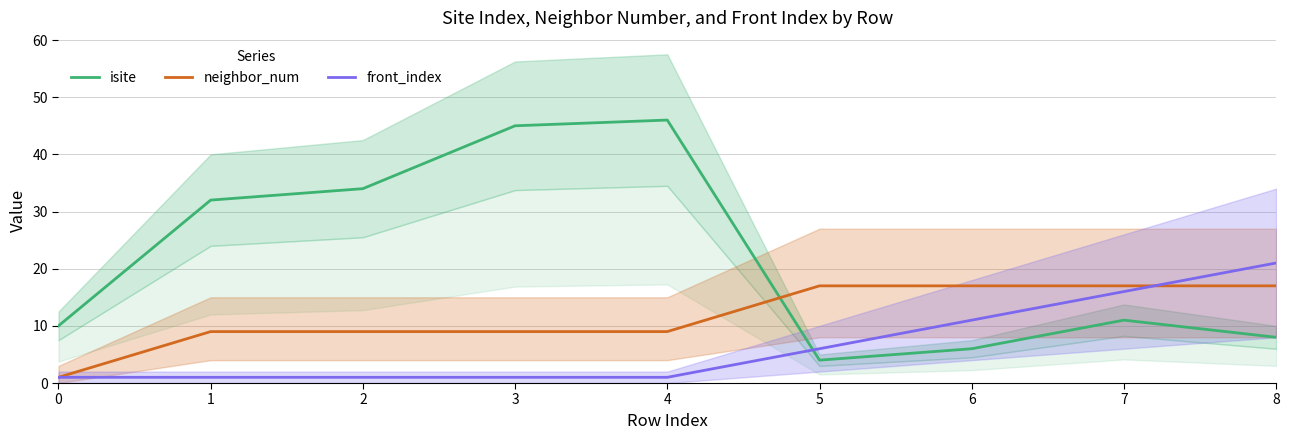

At which label is front_index closest to 11?

6